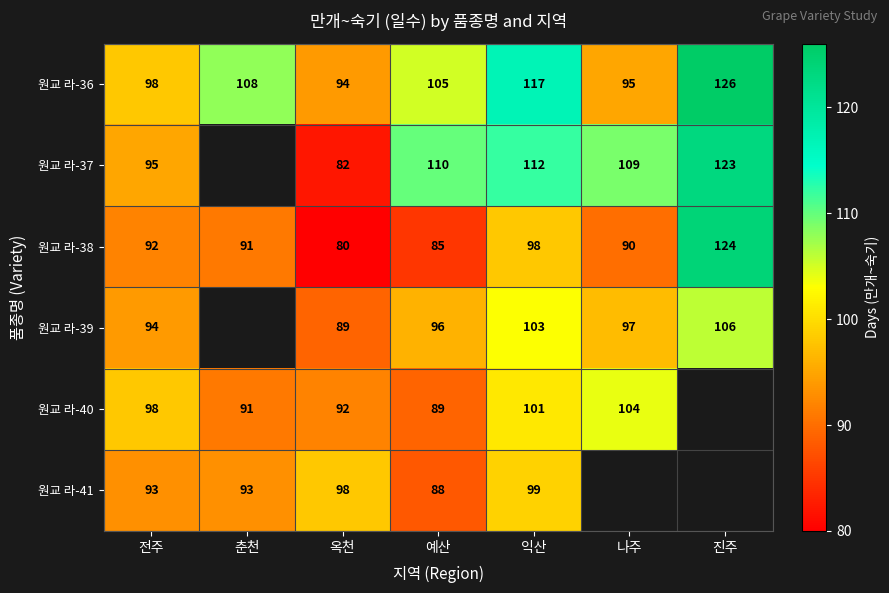

What is the sum of all 원교 라-36 values?

743